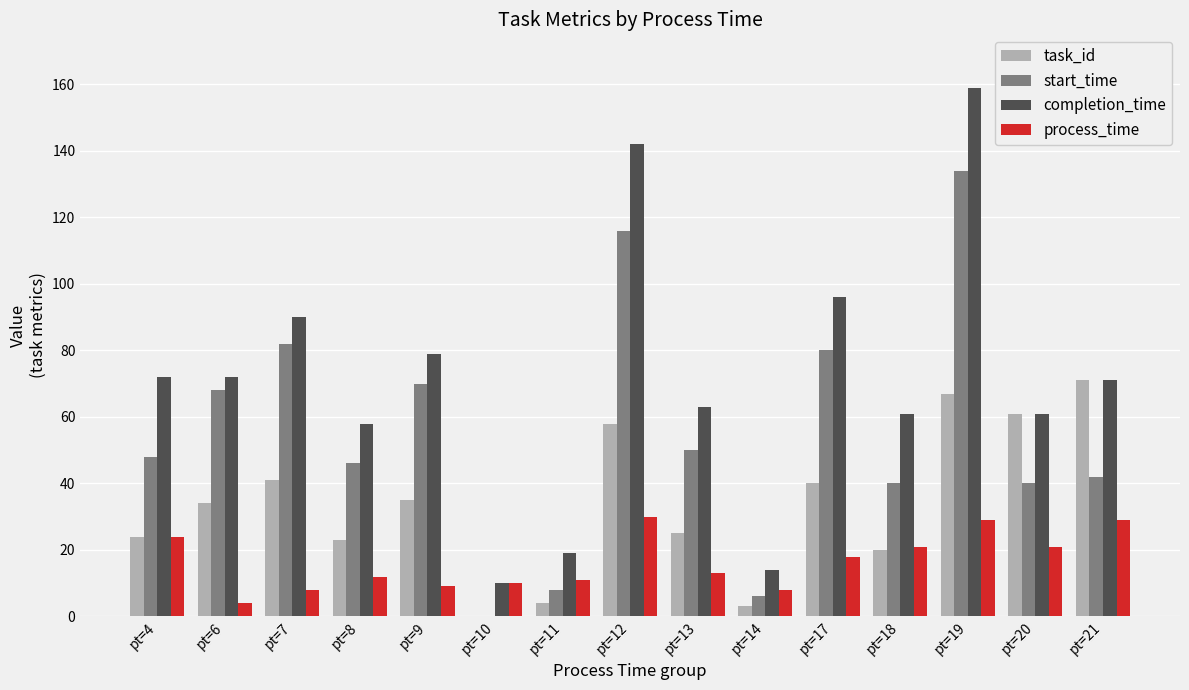

Reading left to right, list all the values displayed in this chart.

task_id: 24	34	41	23	35	0	4	58	25	3	40	20	67	61	71
start_time: 48	68	82	46	70	0	8	116	50	6	80	40	134	40	42
completion_time: 72	72	90	58	79	10	19	142	63	14	96	61	159	61	71
process_time: 24	4	8	12	9	10	11	30	13	8	18	21	29	21	29